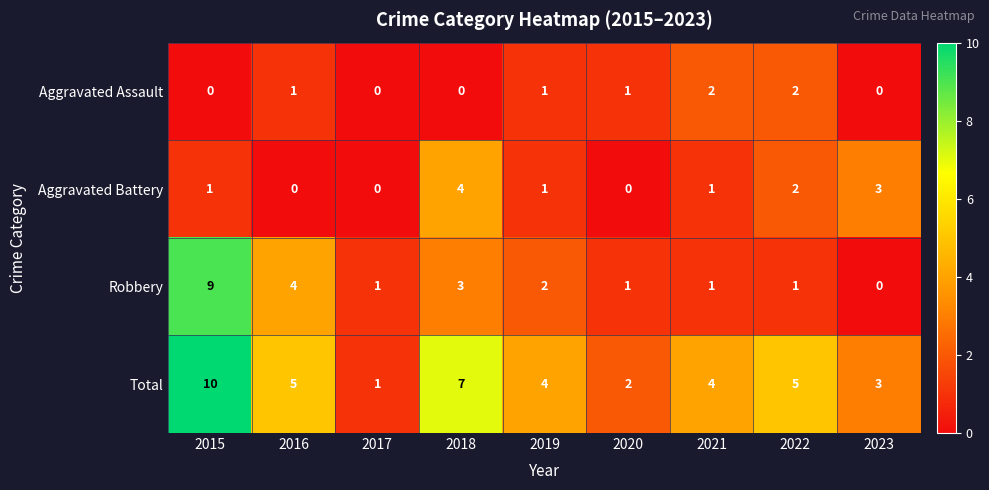

The value of Aggravated Assault at 2018 is 1. True or false?

False